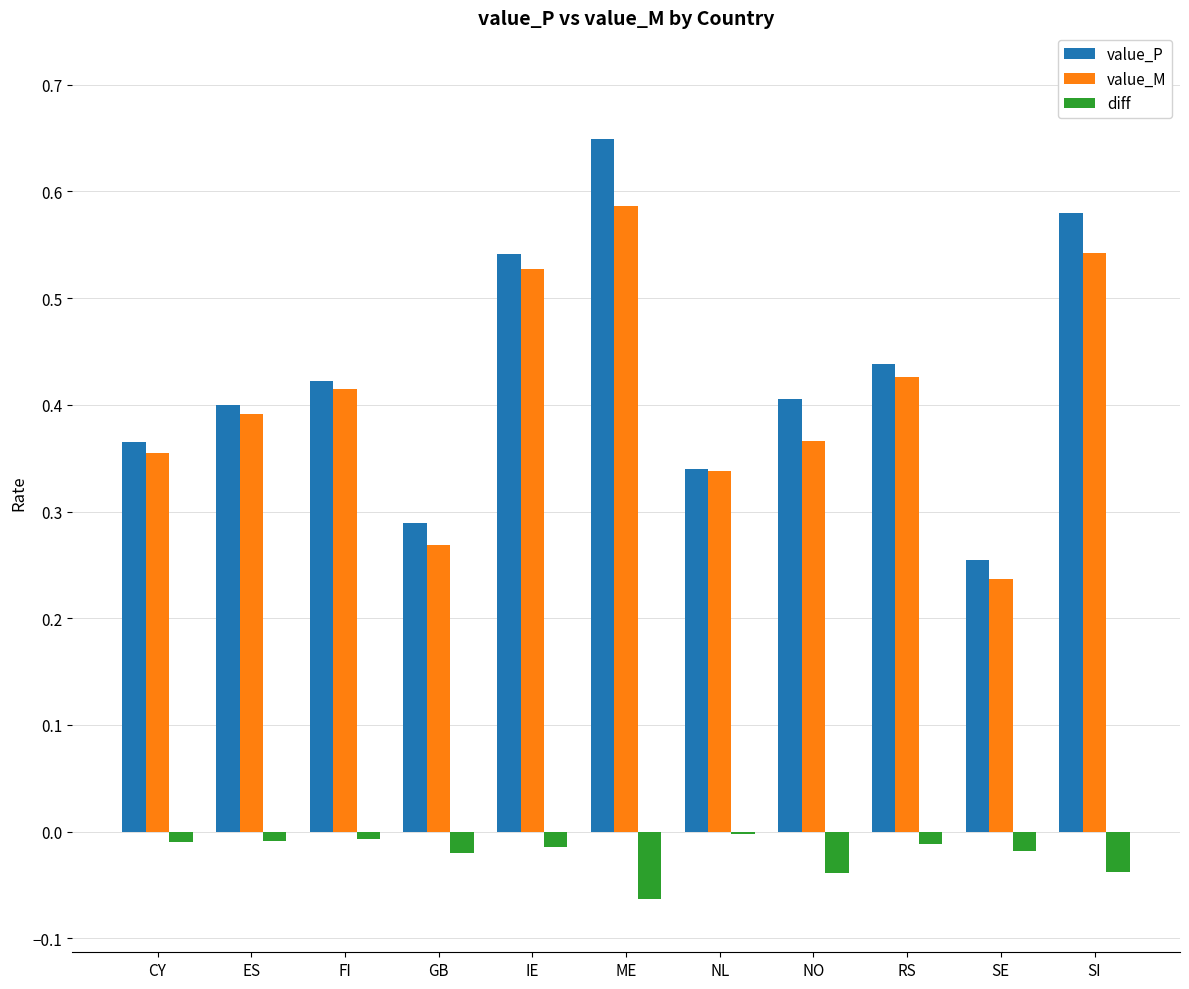

Is the value of diff at ES greater than the value of value_P at ES?

No